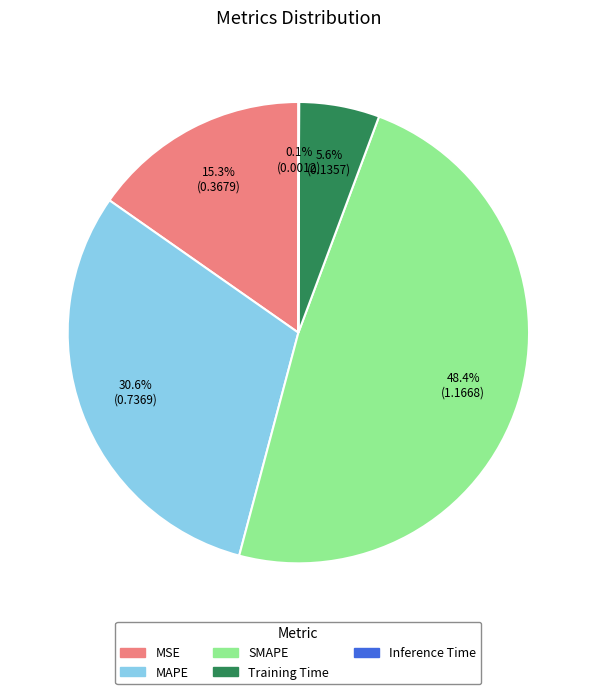

Between Training Time and SMAPE, which is larger?

SMAPE